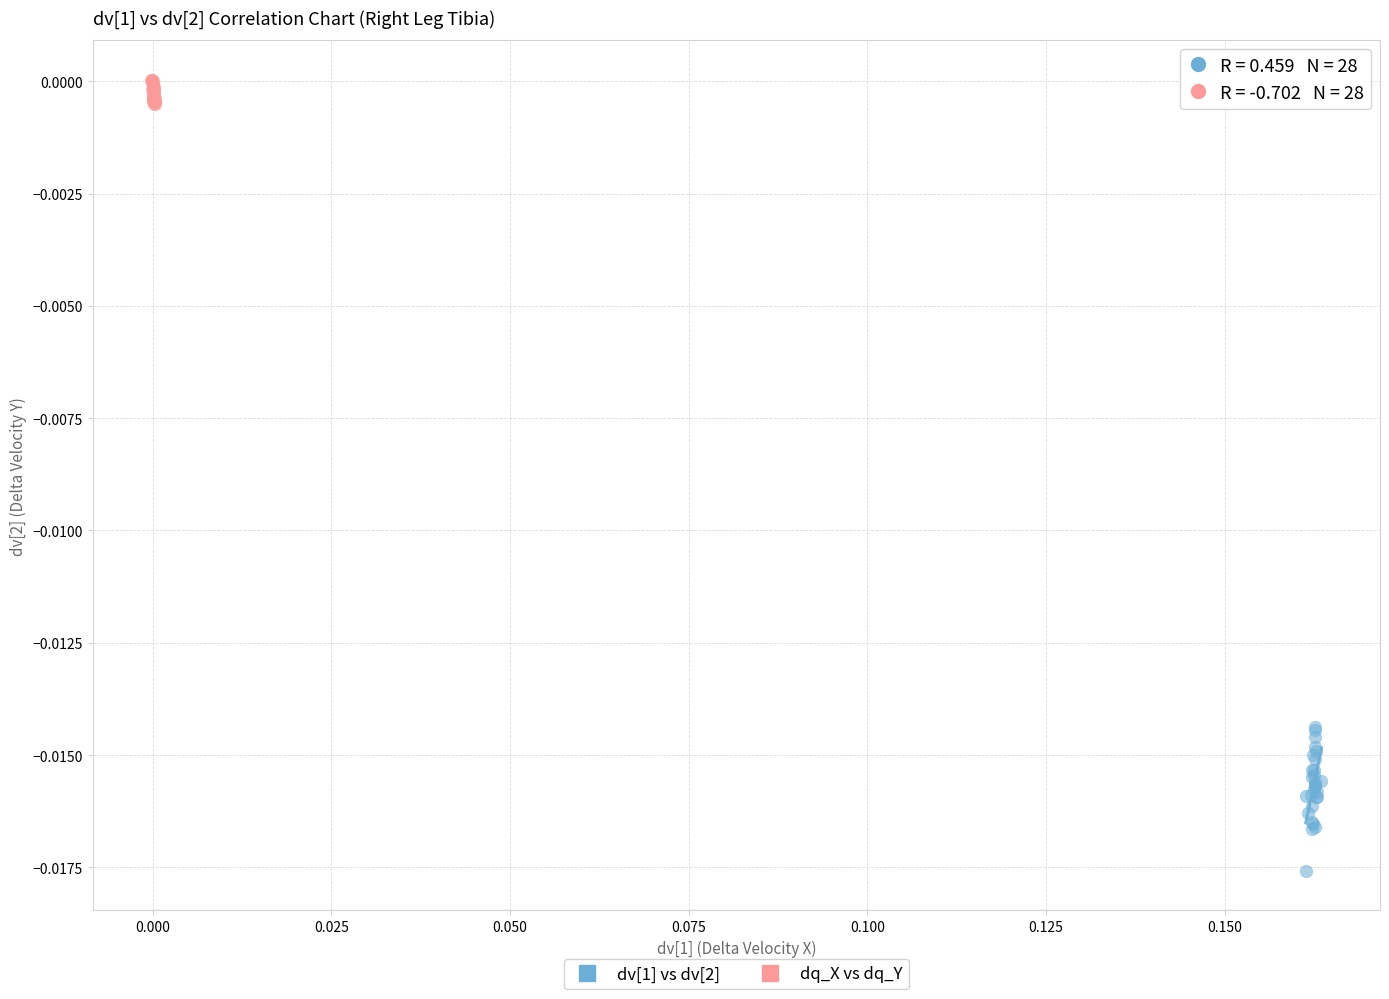

Which series contains the lowest Y value?

dv[1] vs dv[2]